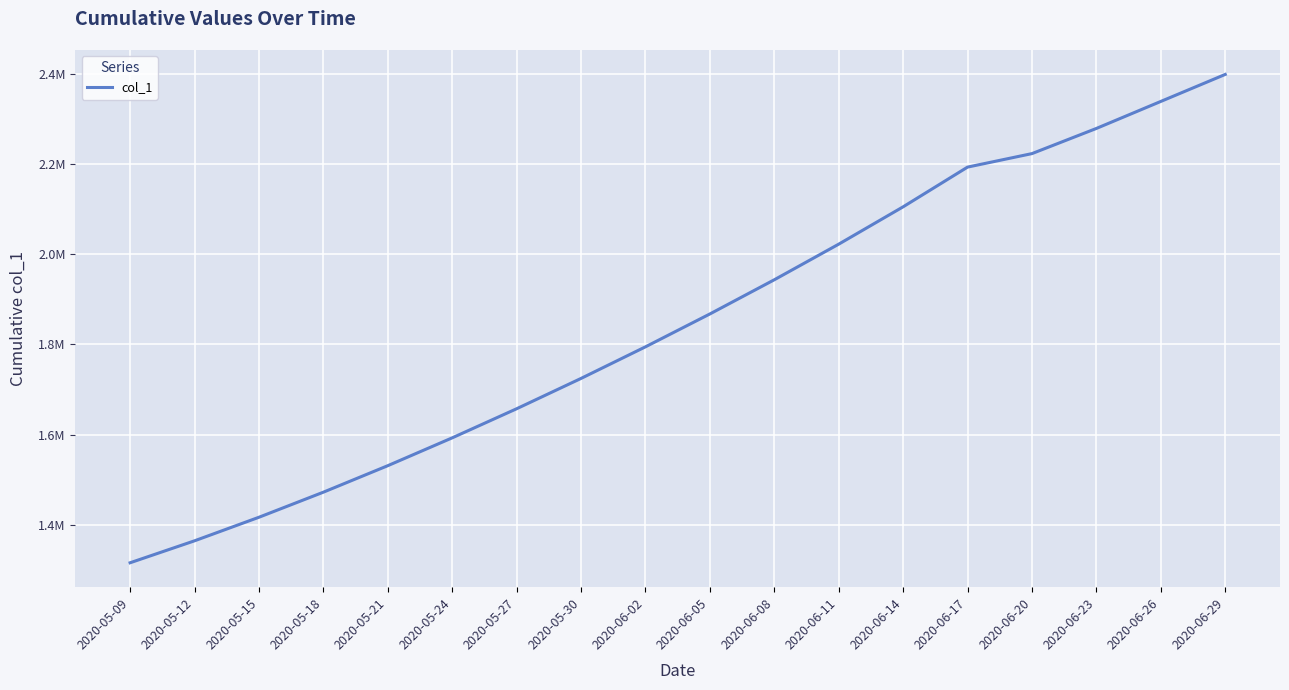

What is the average value?

1846981.1